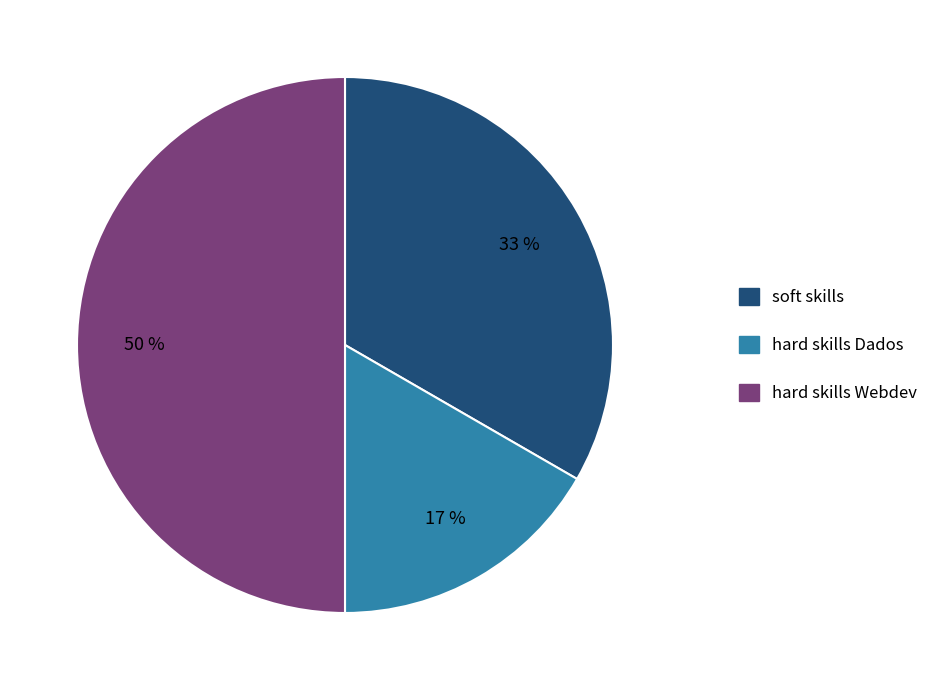

Is the sum of soft skills and hard skills Webdev greater than half?

Yes